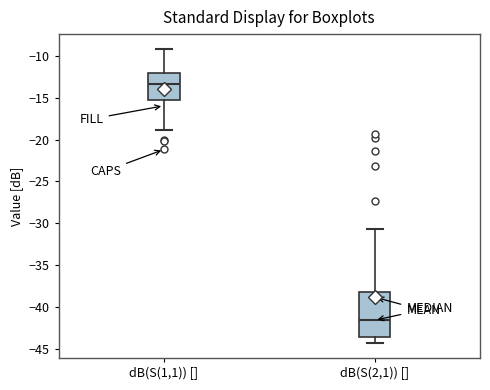

Reading left to right, read every box against the y-axis: the position of its median line, the range the box covers, and the ends of its whiskers. The values are not printed on the chart, so give them approximately, as read against the axis.

dB(S(1,1)) []: median -13.5, box -15.0 to -12.0, whiskers -19.0 to -9.0
dB(S(2,1)) []: median -41.5, box -43.5 to -38.0, whiskers -44.5 to -30.5